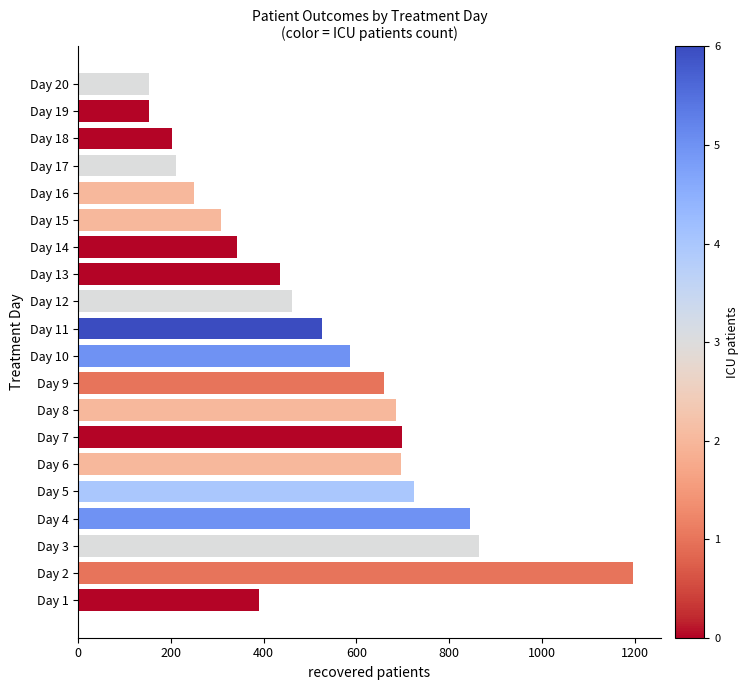

What is the smallest value displayed?

153